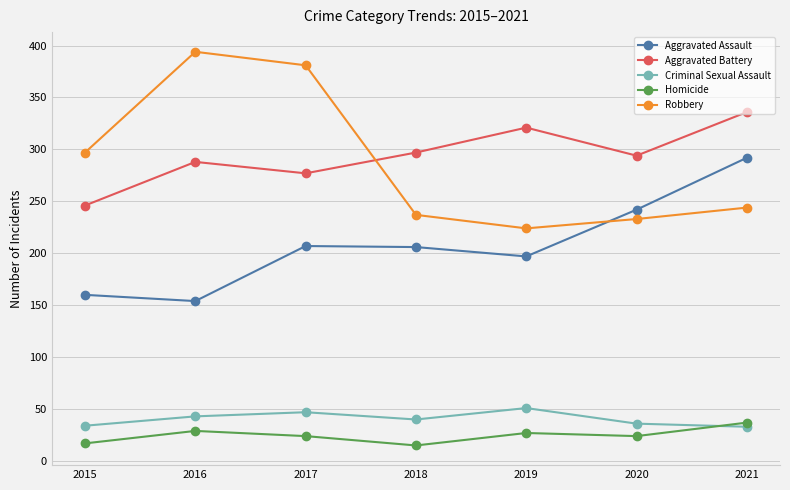

What is the value of the Aggravated Battery point at the 7th from the left?

336